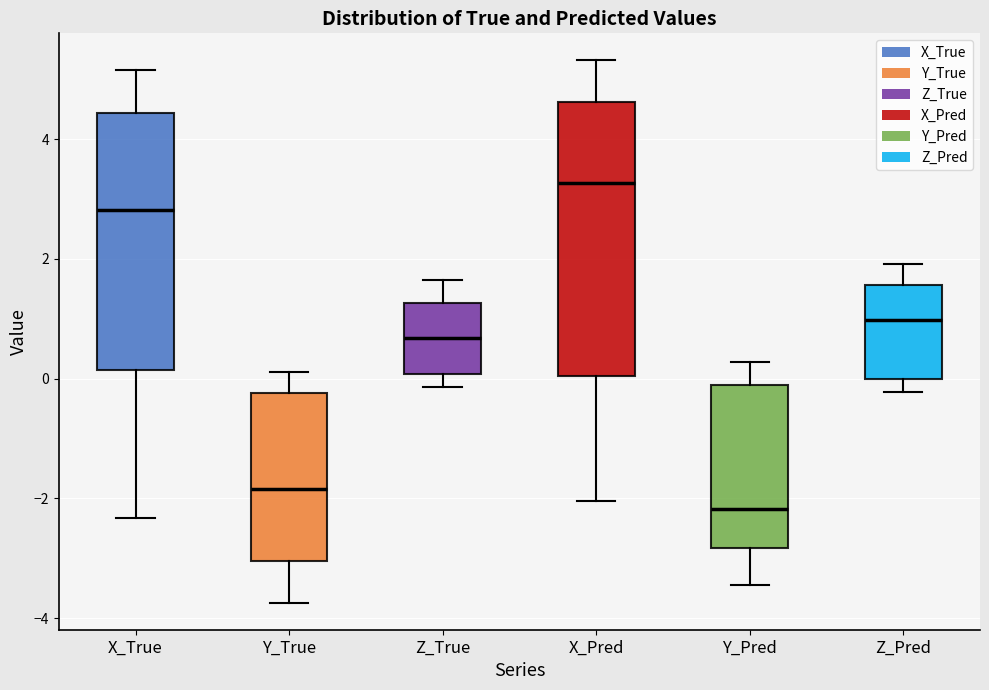

Reading left to right, read every box against the y-axis: the position of its median line, the range the box covers, and the ends of its whiskers. The values are not printed on the chart, so give them approximately, as read against the axis.

X_True: median 2.8, box 0.2 to 4.4, whiskers -2.4 to 5.2
Y_True: median -1.8, box -3.0 to -0.2, whiskers -3.8 to 0.2
Z_True: median 0.6, box 0.0 to 1.2, whiskers -0.2 to 1.6
X_Pred: median 3.2, box 0.0 to 4.6, whiskers -2.0 to 5.4
Y_Pred: median -2.2, box -2.8 to -0.2, whiskers -3.4 to 0.2
Z_Pred: median 1.0, box 0.0 to 1.6, whiskers -0.2 to 2.0